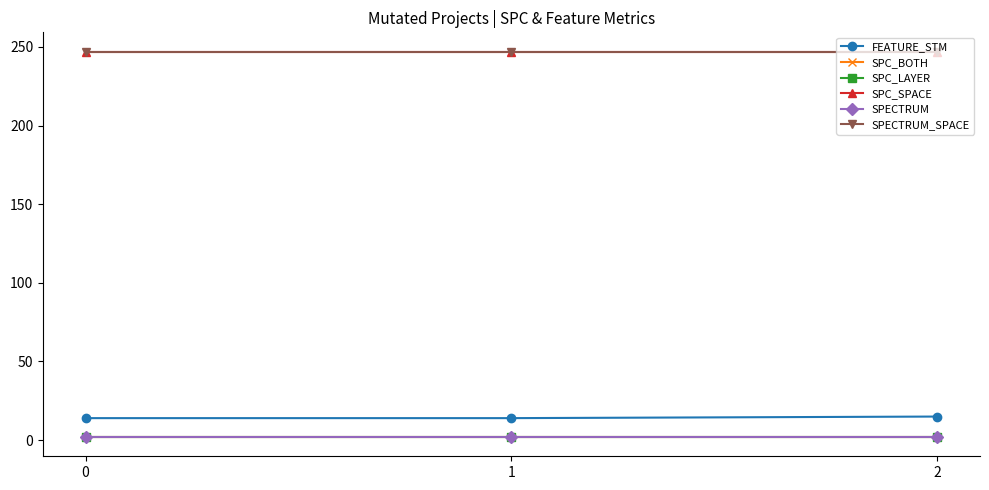

Does the chart display data point markers on the line(s)?

Yes